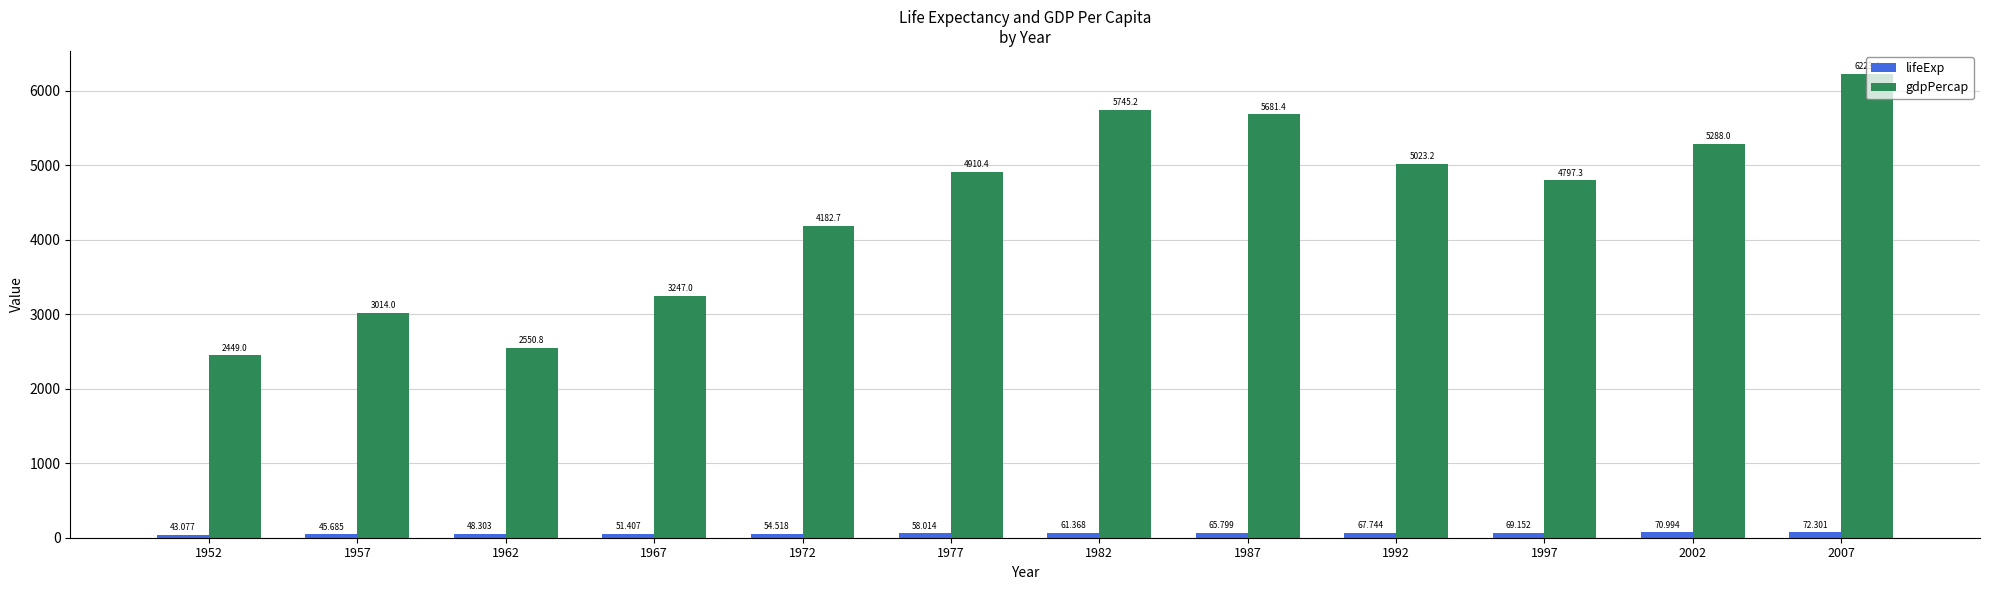

How many groups of bars are there?

12